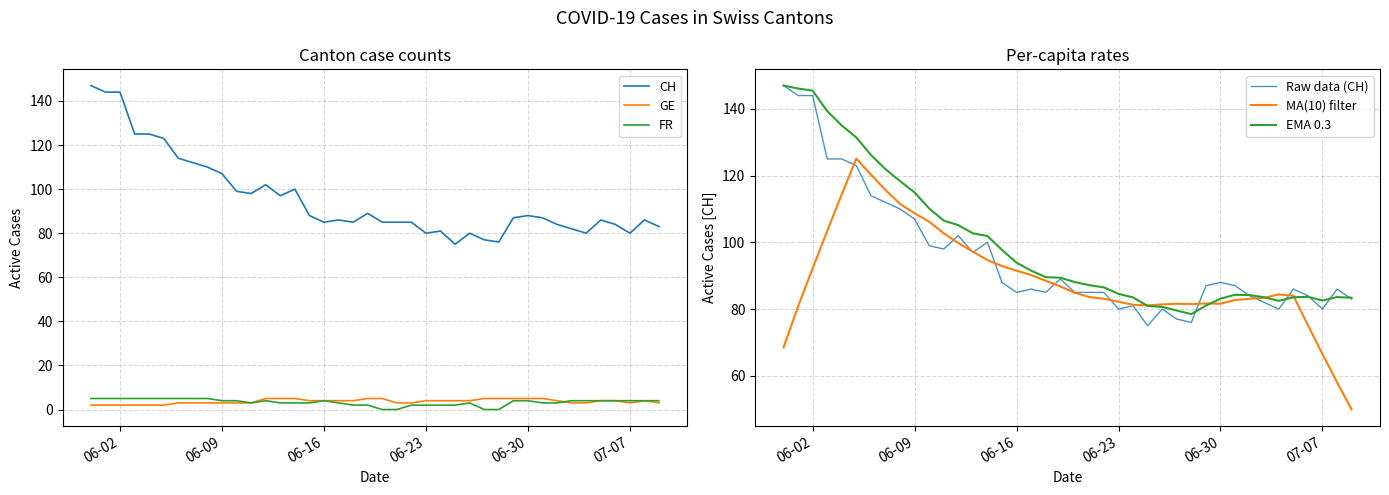

True or false: CH and FR cross at least once.

False